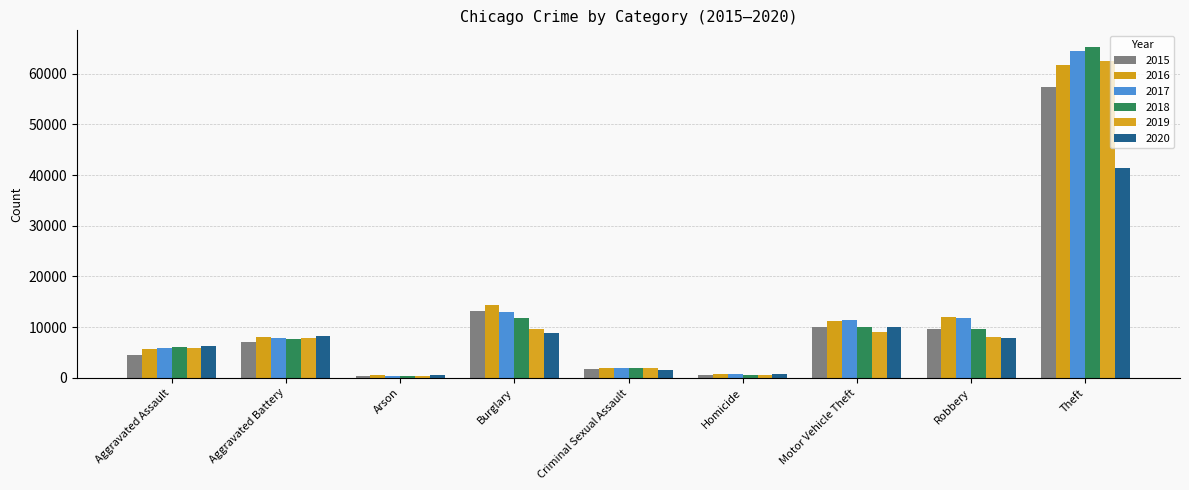

The value of 2015 at Theft is 14229. True or false?

False